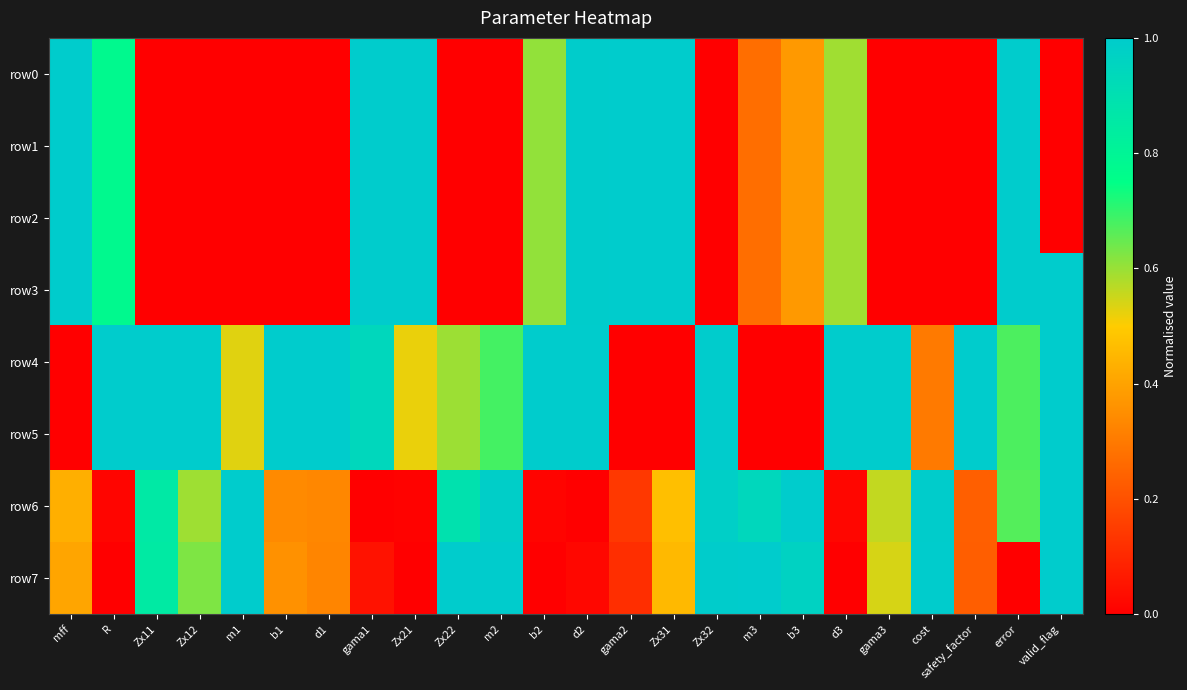

At how many categories does at least one series exceed 0?

24